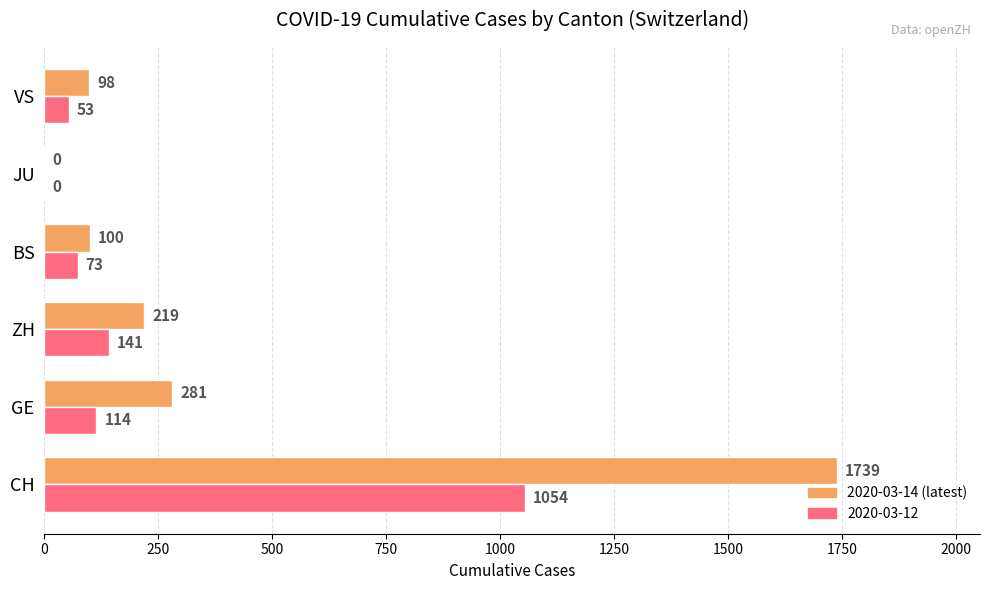

What is the greatest value displayed?

1739